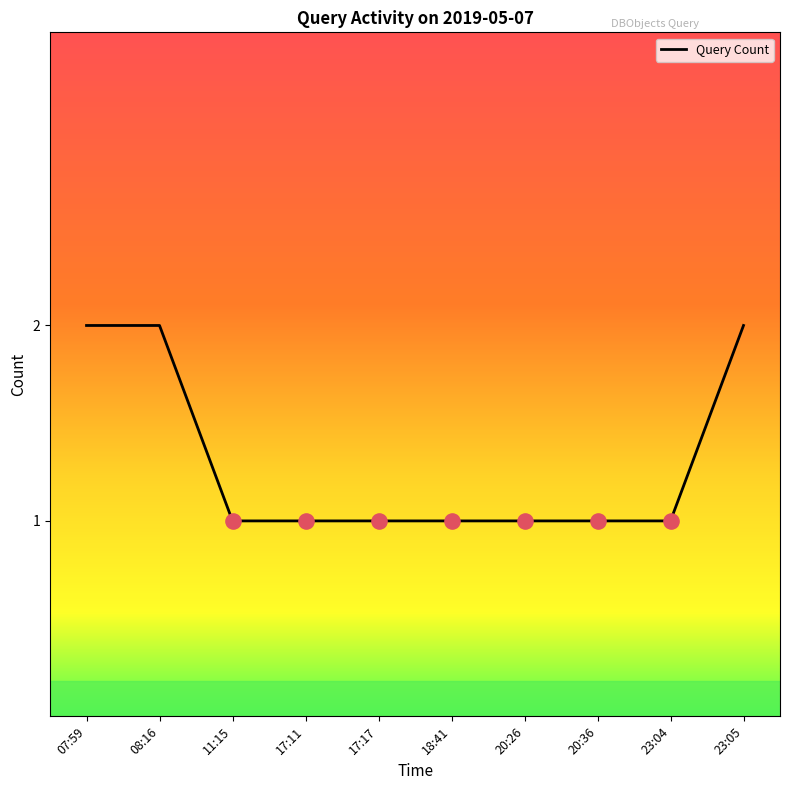

Approximately how many times larger is the value at 17:11 compared to 23:04?

1.0